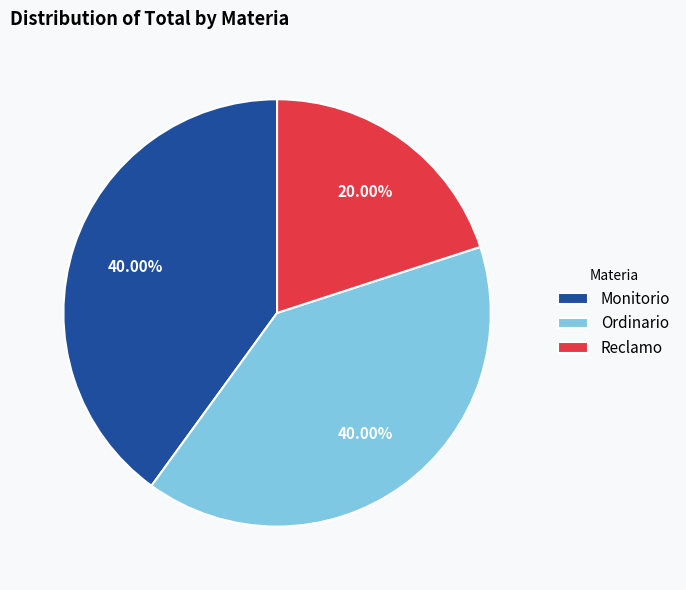

The Monitorio slice represents 46% of the pie. True or false?

False